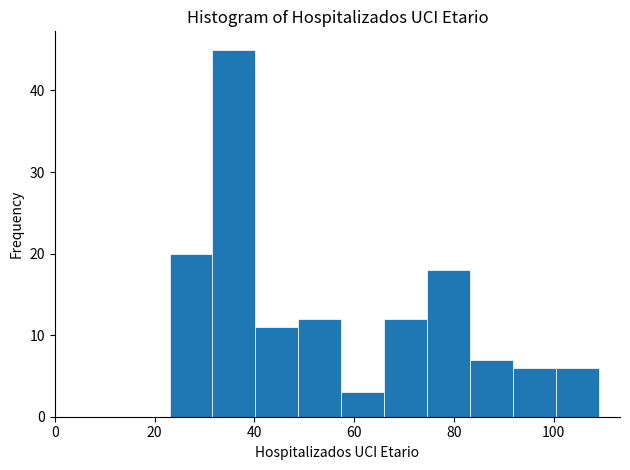

Which range on the x-axis has the tallest bar?

31.6 to 40.2